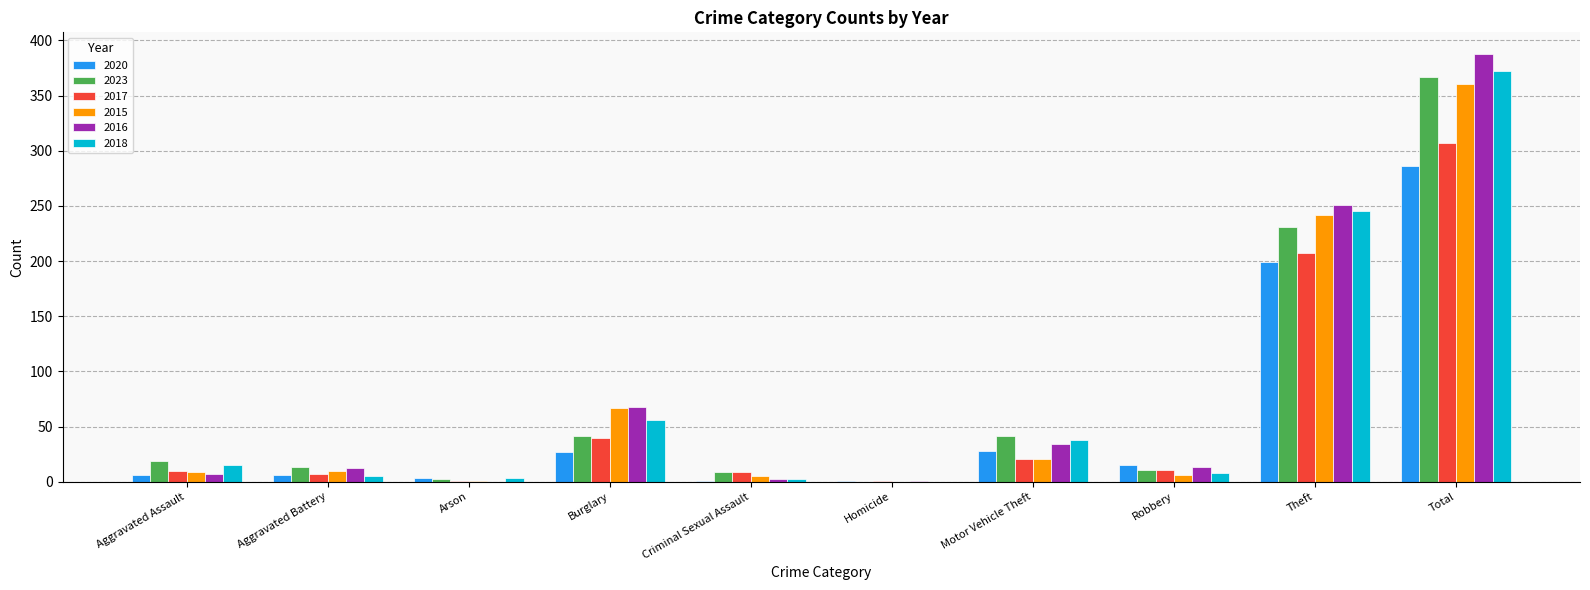

The value of 2018 at Theft is 245. True or false?

True